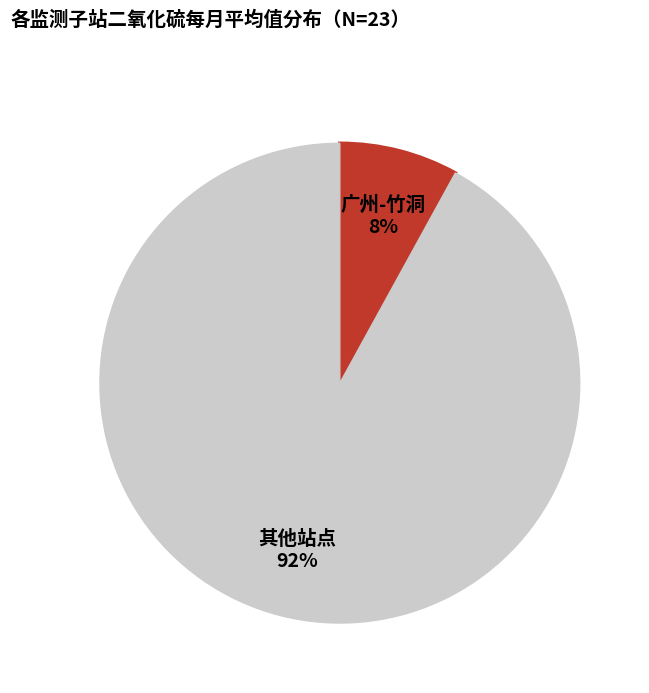

Does any single category account for the majority?

Yes